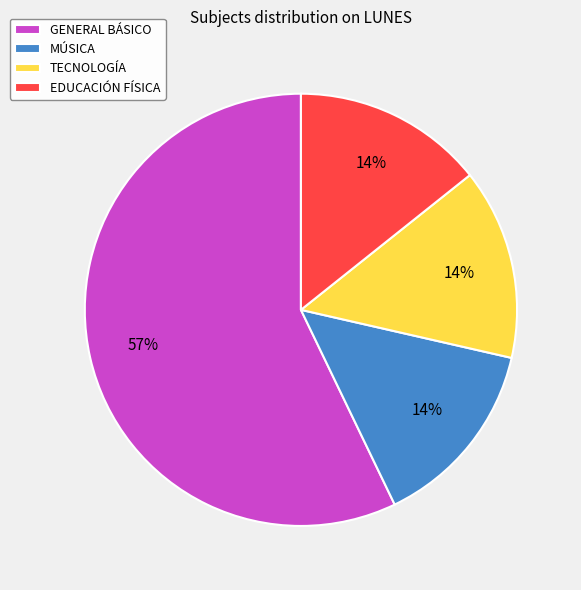

Which slice is the largest?

GENERAL BÁSICO